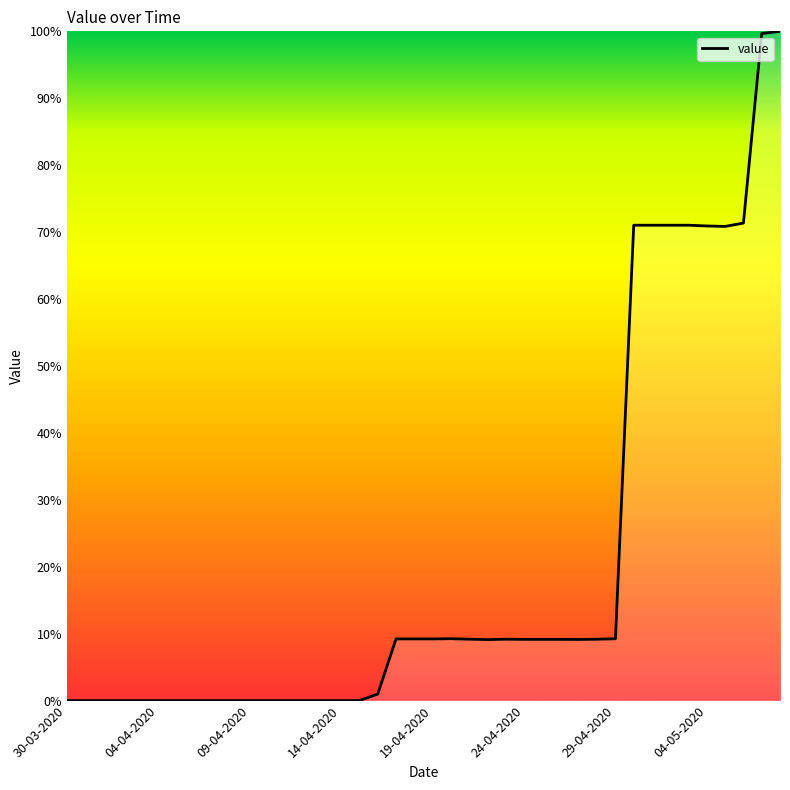

What is the maximum value shown in the chart?

100.0